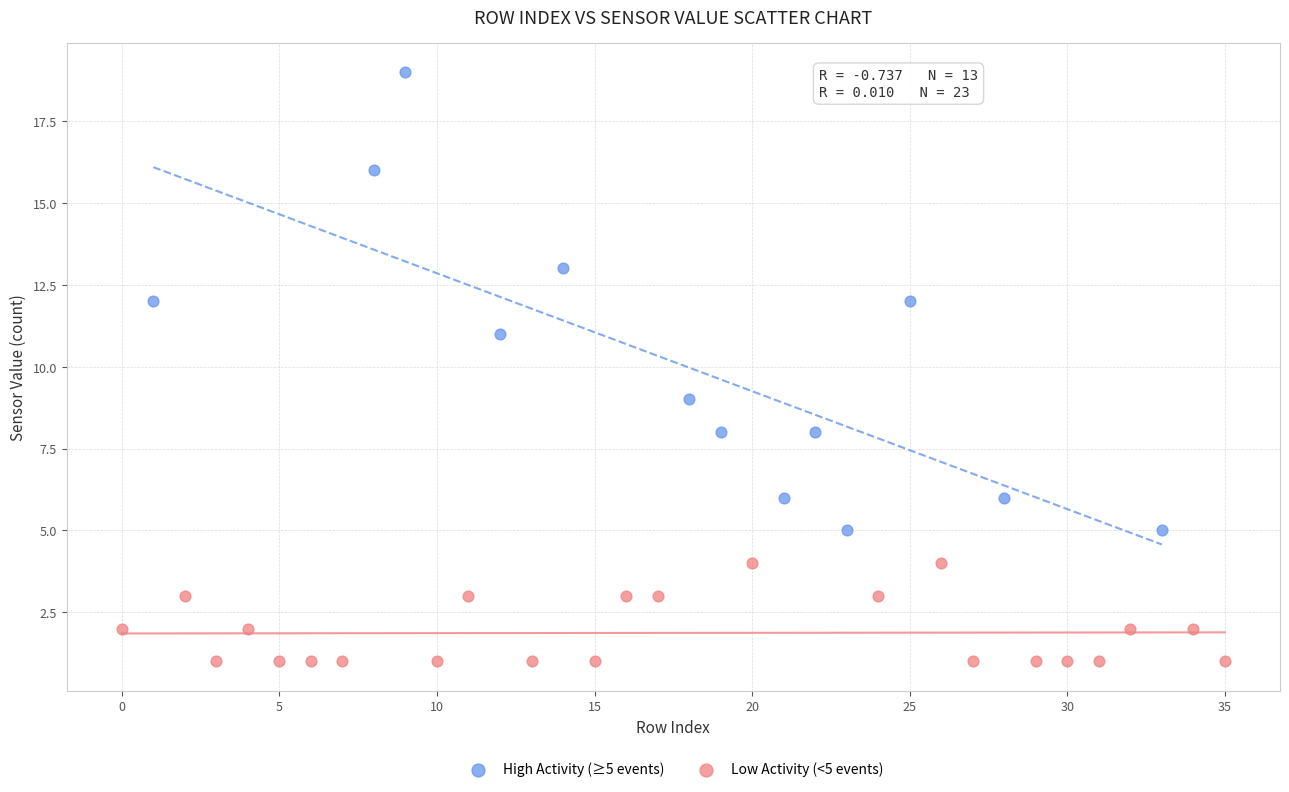

Which series reaches the minimum Y coordinate?

Low Activity (<5 events)